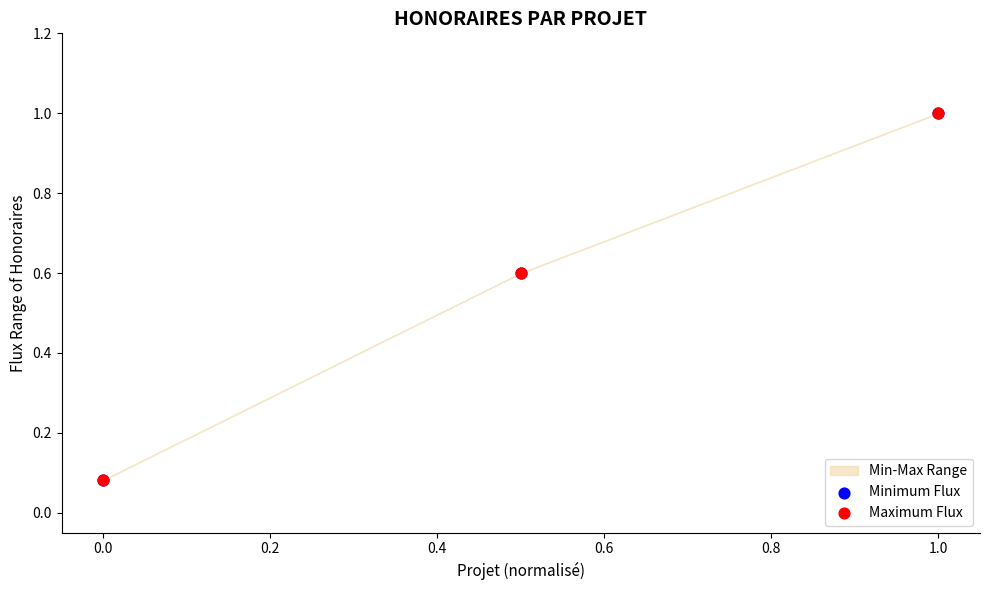

Which series contains the highest Y value?

Minimum Flux